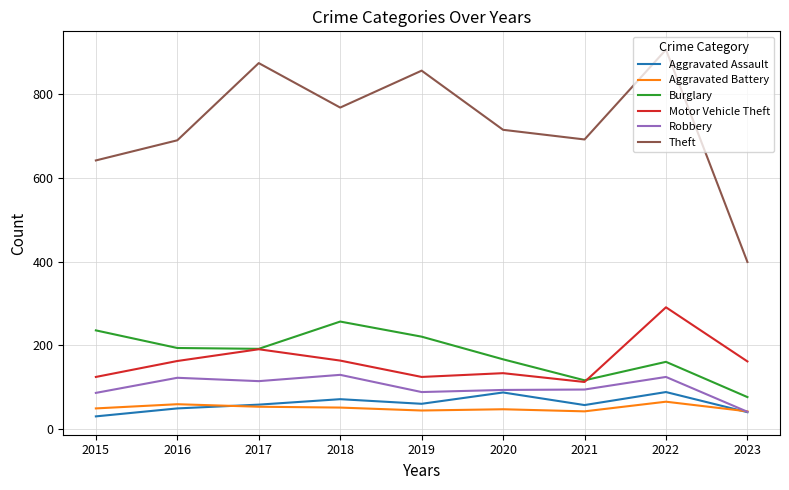

Which series changed the most between 2019 and 2021?

Theft